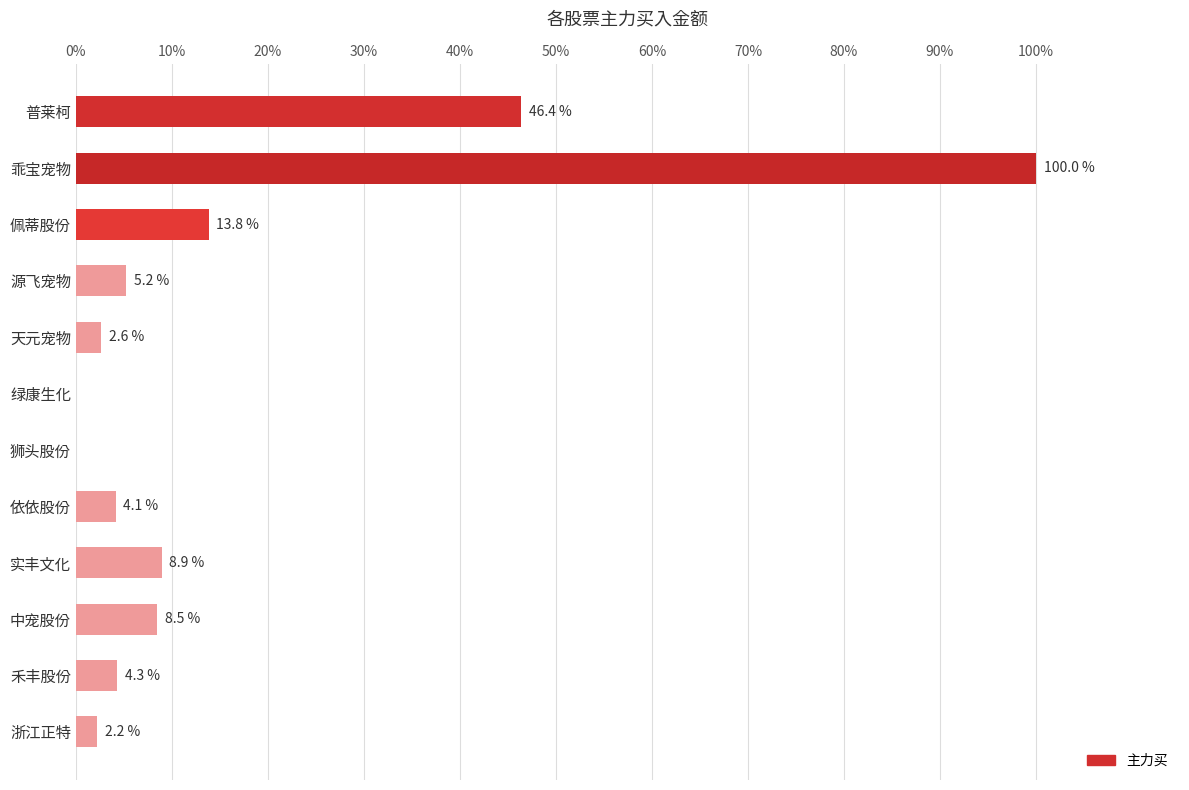

Which has a higher value, 依依股份 or 中宠股份?

中宠股份